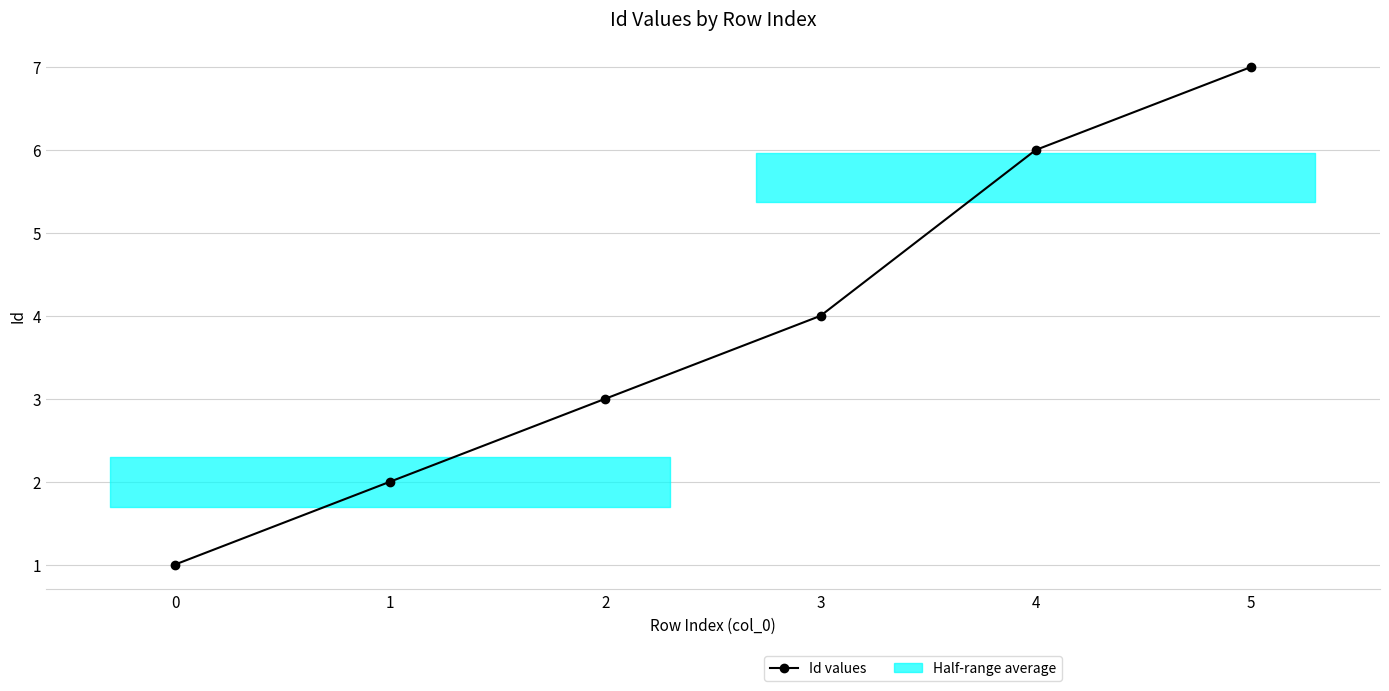

What is the value of the 1st point from the left?

1